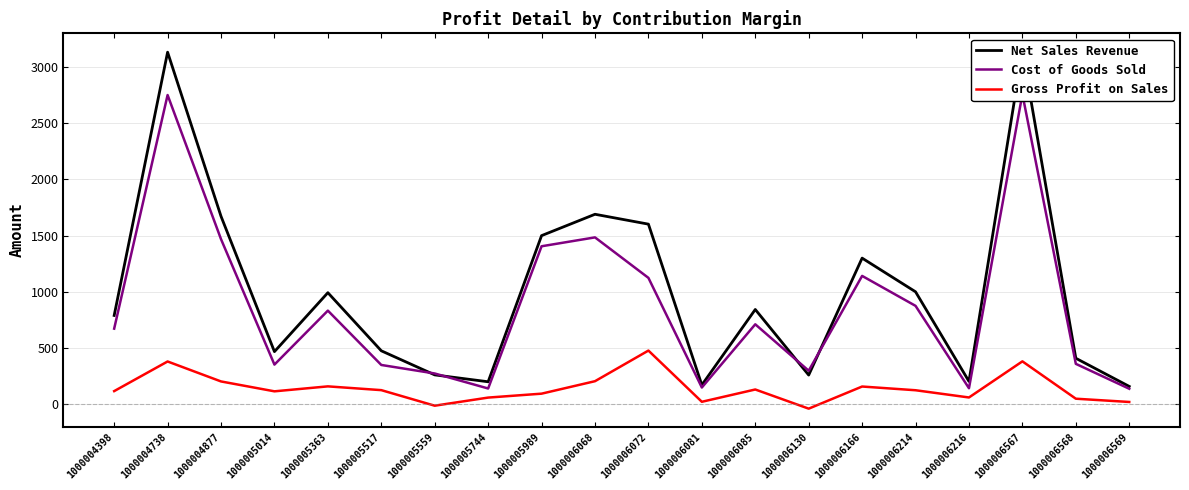

Reading left to right, what are all the values shown in this chart?

Net Sales Revenue: 1000004398=789.9	1000004738=3130.3	1000004877=1671.3	1000005014=468.3	1000005363=992.3	1000005517=475.7	1000005559=261.6	1000005744=200.4	1000005989=1499.6	1000006068=1689.5	1000006072=1601.7	1000006081=171.7	1000006085=843.0	1000006130=259.9	1000006166=1299.6	1000006214=1000.2	1000006216=203.6	1000006567=3139.2	1000006568=409.5	1000006569=159.1
Cost of Goods Sold: 1000004398=672.6	1000004738=2749.6	1000004877=1468.0	1000005014=353.0	1000005363=832.8	1000005517=349.8	1000005559=274.0	1000005744=140.6	1000005989=1405.0	1000006068=1484.0	1000006072=1124.0	1000006081=149.3	1000006085=711.3	1000006130=298.6	1000006166=1141.5	1000006214=875.2	1000006216=142.9	1000006567=2757.4	1000006568=359.7	1000006569=138.3
Gross Profit on Sales: 1000004398=117.3	1000004738=380.7	1000004877=203.3	1000005014=115.4	1000005363=159.5	1000005517=125.9	1000005559=-12.4	1000005744=59.8	1000005989=94.6	1000006068=205.5	1000006072=477.7	1000006081=22.4	1000006085=131.7	1000006130=-38.6	1000006166=158.1	1000006214=125.0	1000006216=60.7	1000006567=381.8	1000006568=49.8	1000006569=20.8